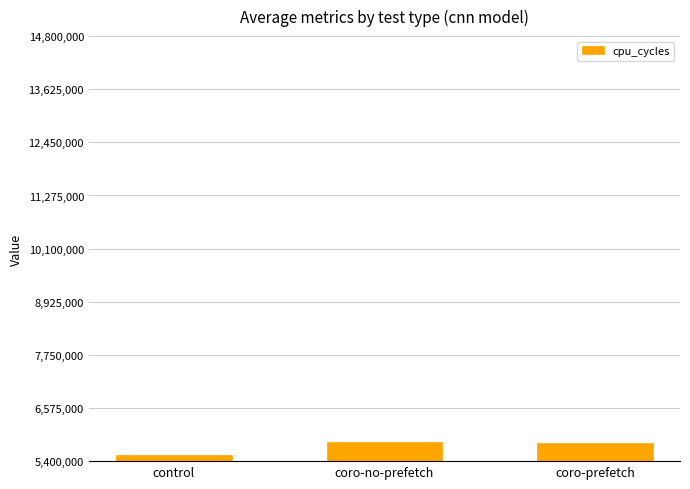

What is the sum of the values at control and coro-prefetch?

11331829